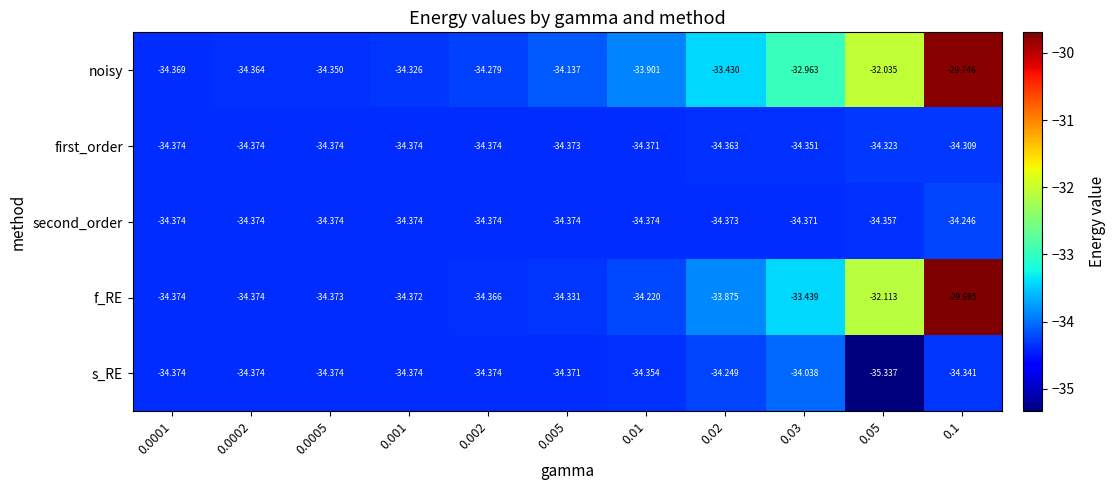

At 0.03, list the series in order from largest to smallest.

noisy, f_RE, s_RE, first_order, second_order